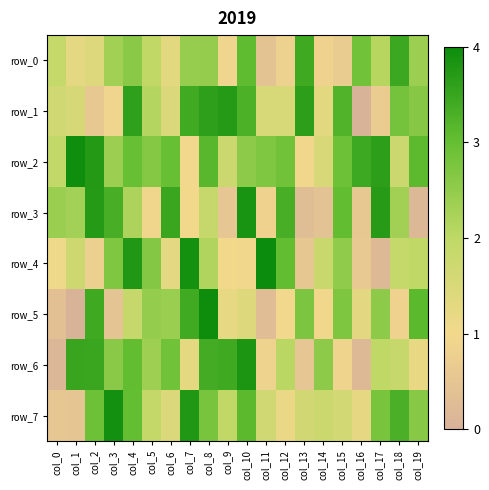

What is the total value across all series at col_5?

17.1